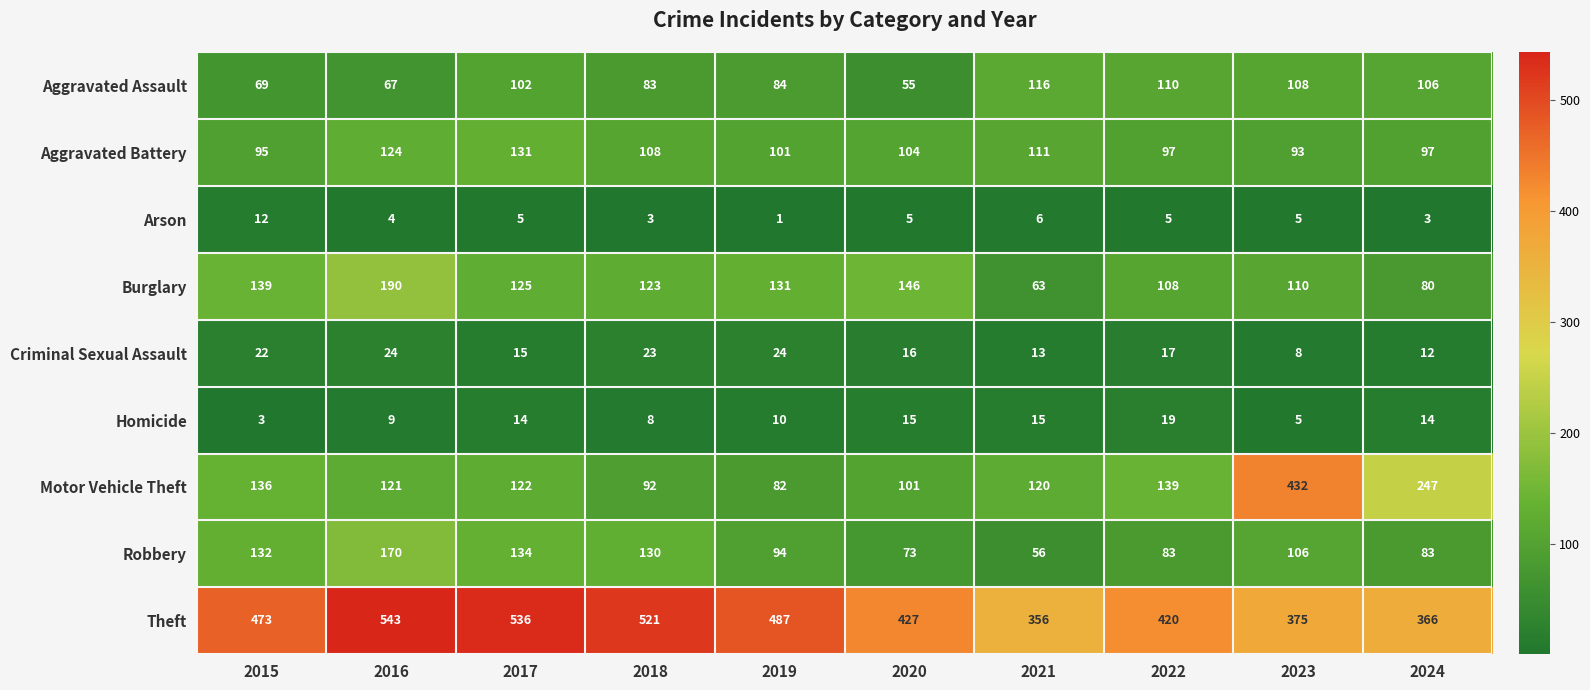

What is the spread (max minus min) of values at 2015?

470